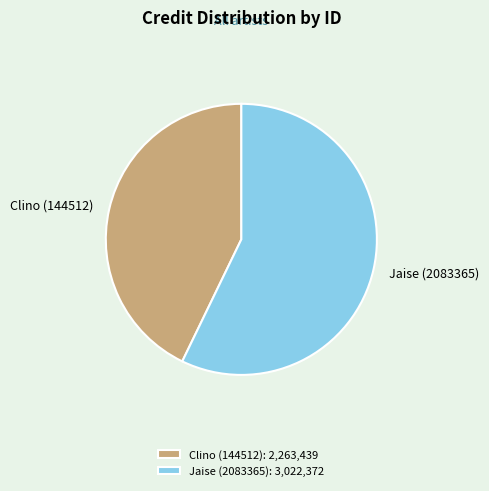

Approximately how many times larger is the value at Jaise (2083365) compared to Clino (144512)?

1.3